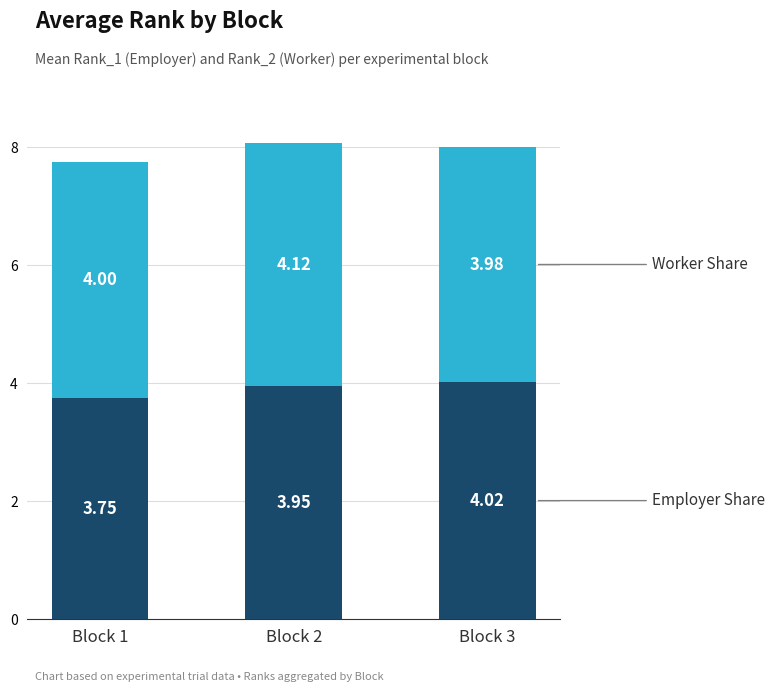

At which category is the sum across all series the highest?

Block 2